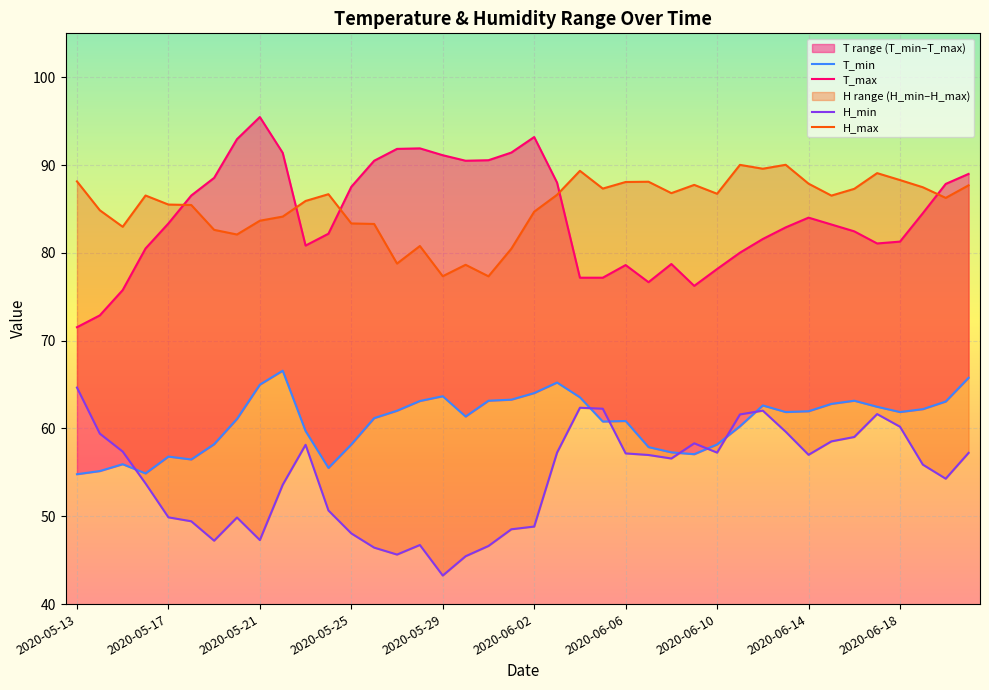

In T_min, how many points are higher than both neighbors (excluding endpoints)?

8